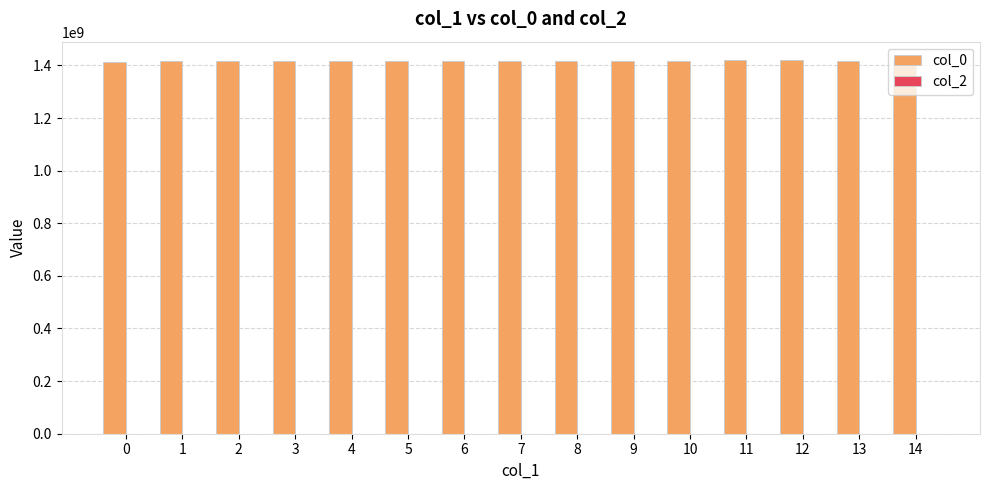

Are the bars horizontal?

No